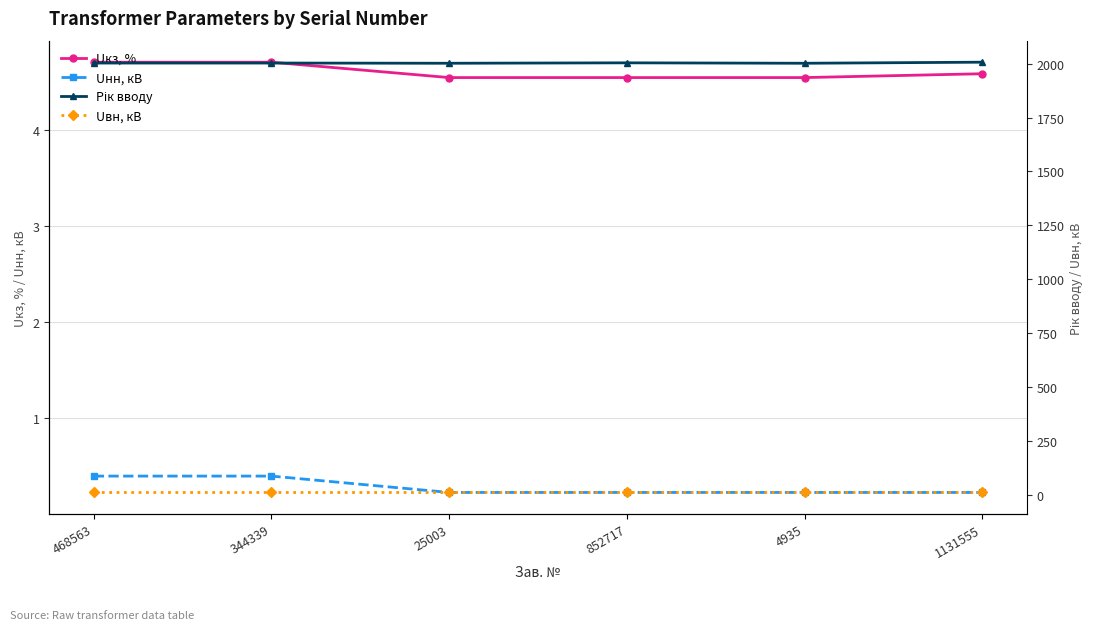

What are all the series names shown in the legend?

Uкз, %, Uнн, кВ, Рік вводу, Uвн, кВ